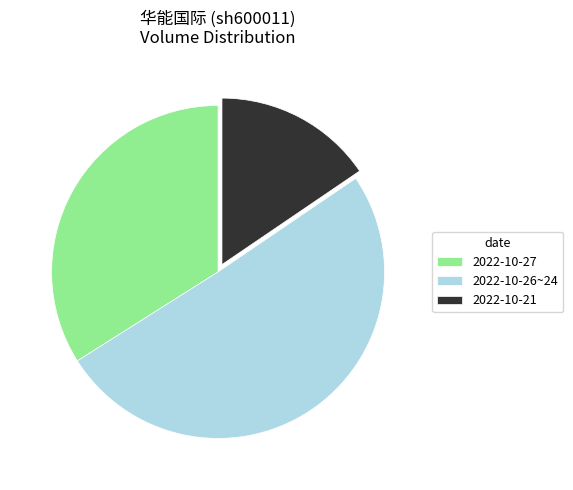

Do 2022-10-26~24 and 2022-10-21 together represent more than half of the pie?

Yes